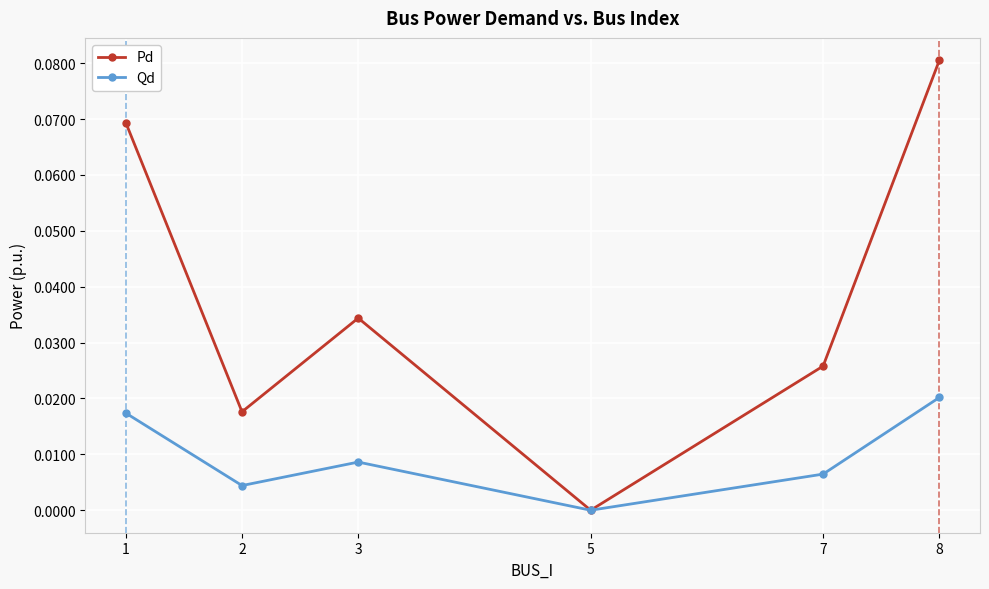

At which category does the chart reach its minimum across all series?

5